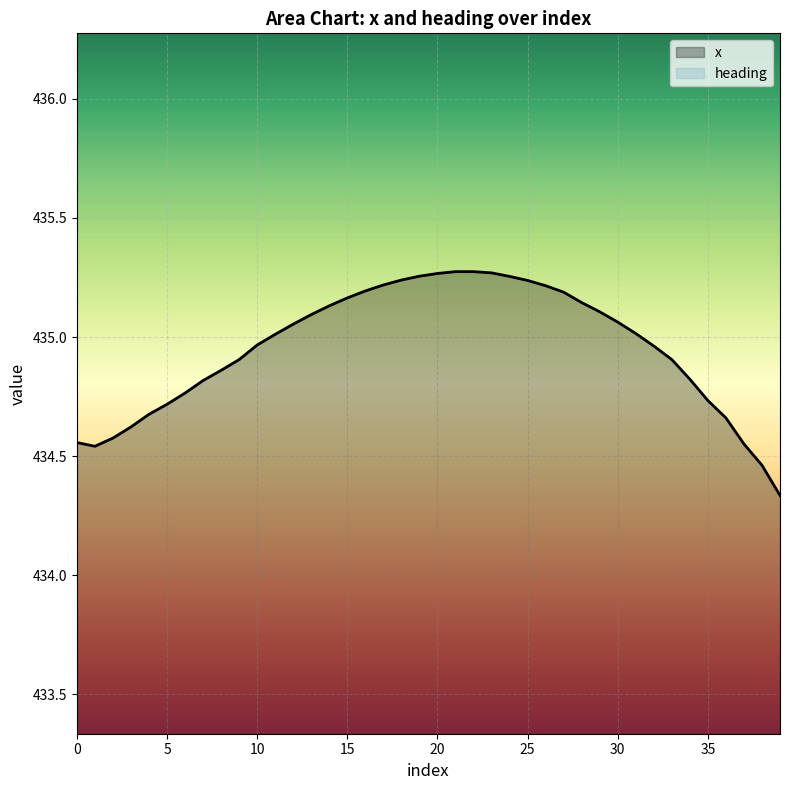

Where is the data nearest to the value 434?

39